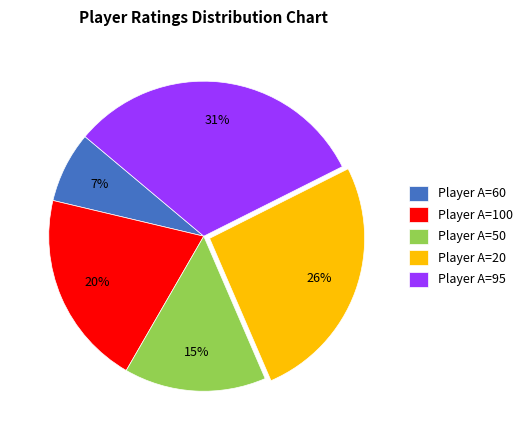

Which has a higher value, Player A=95 or Player A=60?

Player A=95